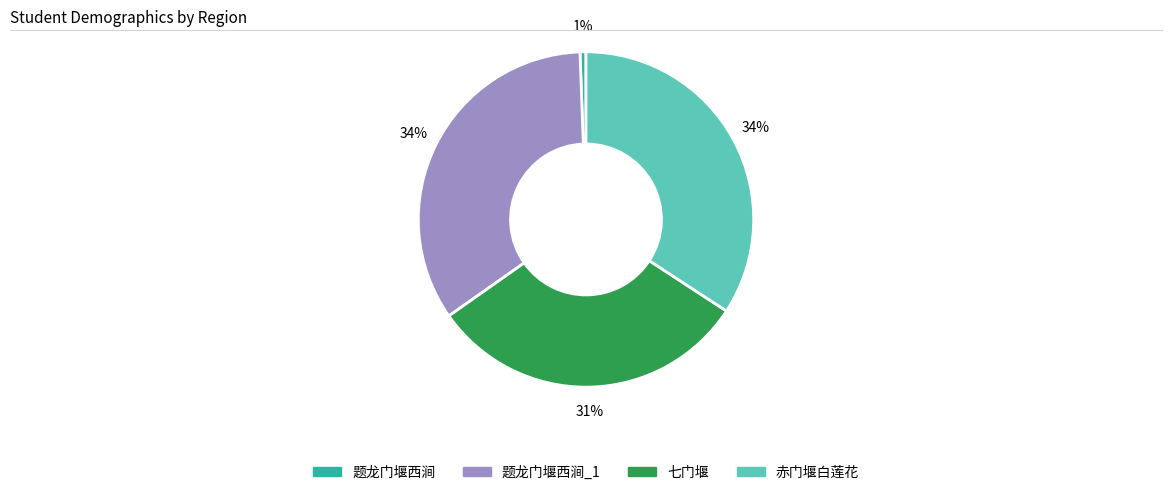

Is there a majority slice in this chart?

No